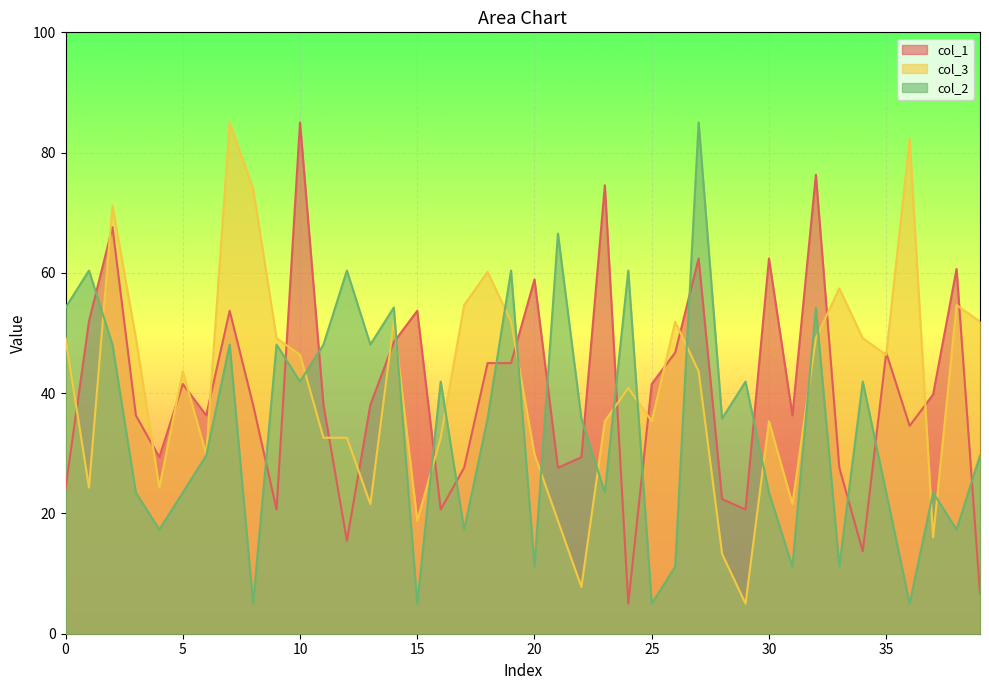

Which series has the largest total across all categories?

col_3